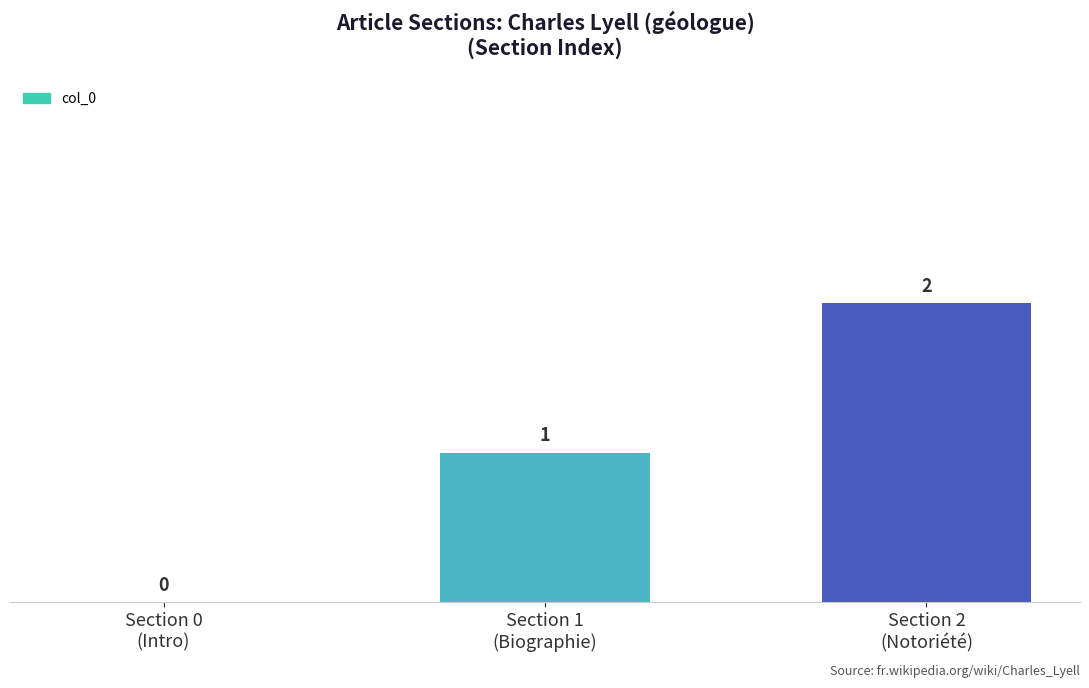

What is the sum of all values?

3